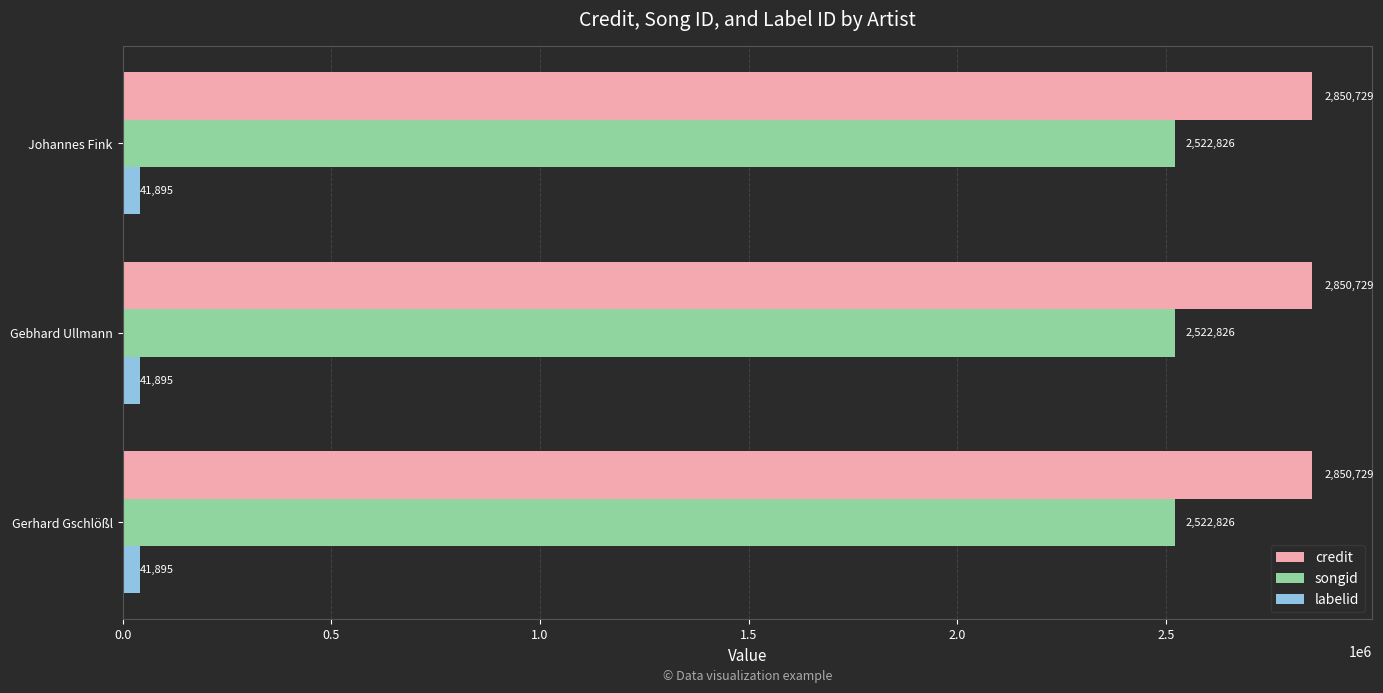

The songid series shows 2522826 at Gerhard Gschlößl. True or false?

True